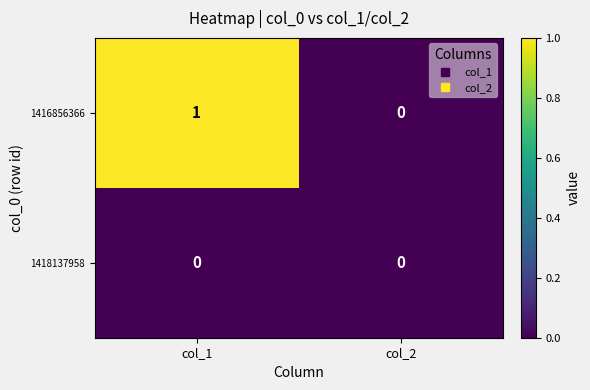

Between col_1 and col_2, which series saw the biggest shift?

1416856366